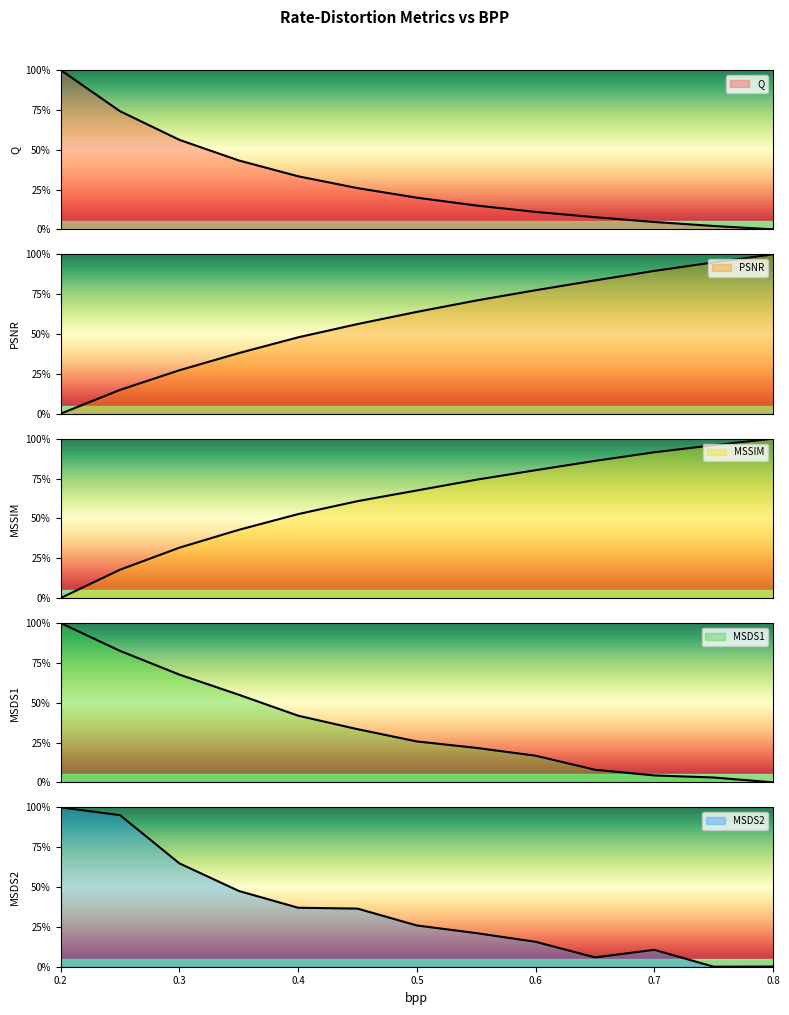

Where do Q and MSSIM first cross each other?

0.35 and 0.4